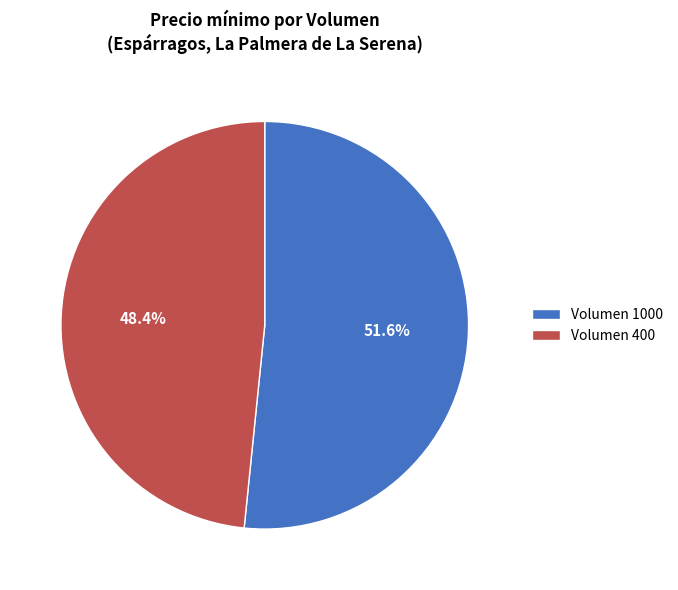

Is the sum of Volumen 1000 and Volumen 400 greater than half?

Yes